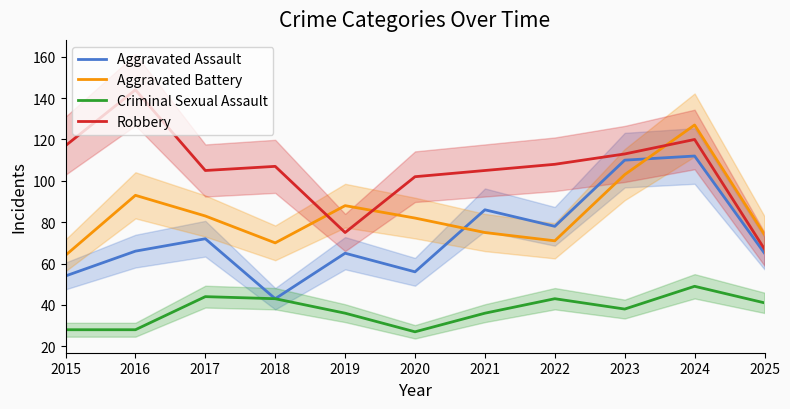

What is the total value across all series at 2015?

263